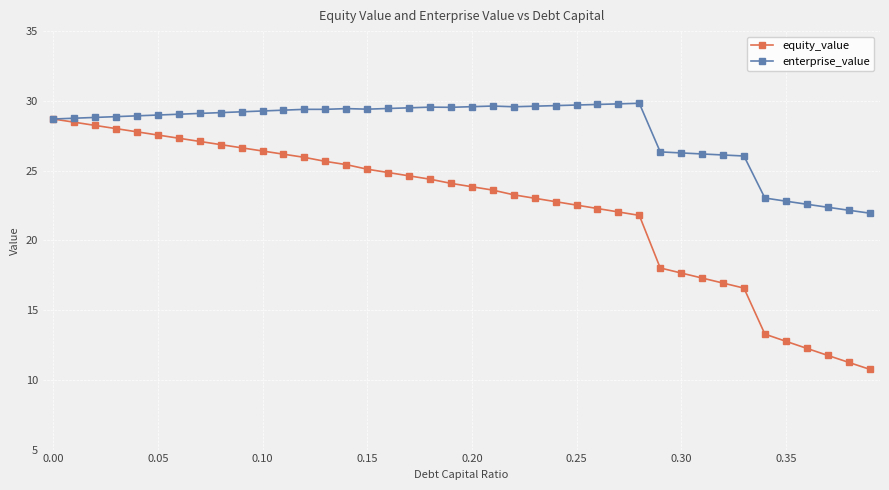

Count the number of data series in this chart.

2